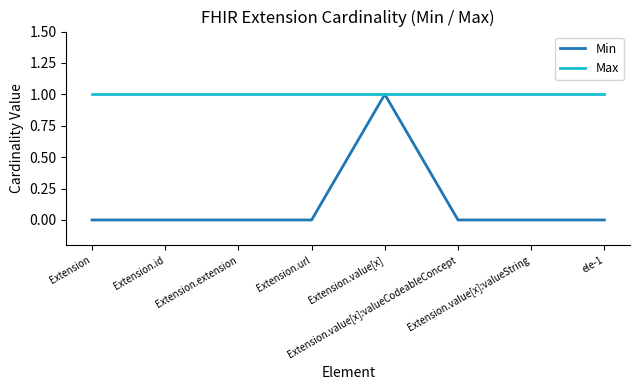

Count the Min values in the range 0 to 1.

8